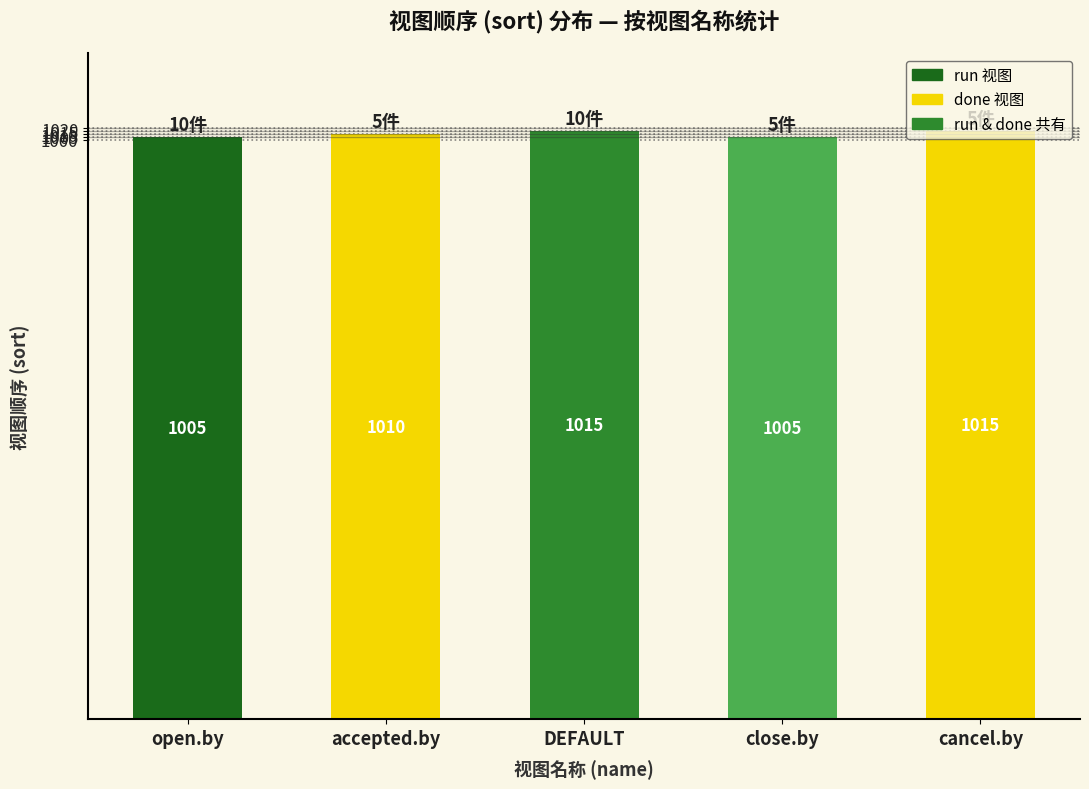

How many values are below 1010?

2